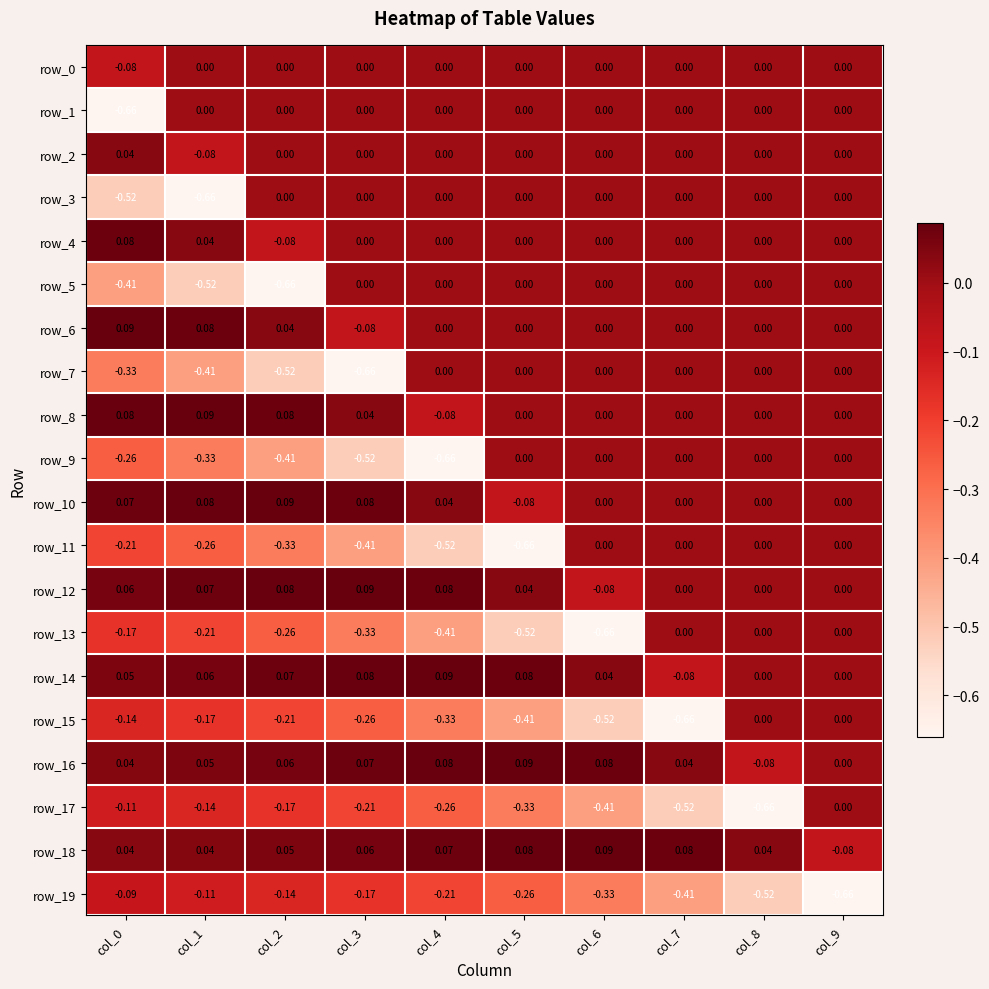

Reading left to right, transcribe all the data shown in this chart.

row_0: -0.1	0.0	0.0	0.0	0.0	0.0	0.0	0.0	0.0	0.0
row_1: -0.7	0.0	0.0	0.0	0.0	0.0	0.0	0.0	0.0	0.0
row_2: 0.0	-0.1	0.0	0.0	0.0	0.0	0.0	0.0	0.0	0.0
row_3: -0.5	-0.7	0.0	0.0	0.0	0.0	0.0	0.0	0.0	0.0
row_4: 0.1	0.0	-0.1	0.0	0.0	0.0	0.0	0.0	0.0	0.0
row_5: -0.4	-0.5	-0.7	0.0	0.0	0.0	0.0	0.0	0.0	0.0
row_6: 0.1	0.1	0.0	-0.1	0.0	0.0	0.0	0.0	0.0	0.0
row_7: -0.3	-0.4	-0.5	-0.7	0.0	0.0	0.0	0.0	0.0	0.0
row_8: 0.1	0.1	0.1	0.0	-0.1	0.0	0.0	0.0	0.0	0.0
row_9: -0.3	-0.3	-0.4	-0.5	-0.7	0.0	0.0	0.0	0.0	0.0
row_10: 0.1	0.1	0.1	0.1	0.0	-0.1	0.0	0.0	0.0	0.0
row_11: -0.2	-0.3	-0.3	-0.4	-0.5	-0.7	0.0	0.0	0.0	0.0
row_12: 0.1	0.1	0.1	0.1	0.1	0.0	-0.1	0.0	0.0	0.0
row_13: -0.2	-0.2	-0.3	-0.3	-0.4	-0.5	-0.7	0.0	0.0	0.0
row_14: 0.1	0.1	0.1	0.1	0.1	0.1	0.0	-0.1	0.0	0.0
row_15: -0.1	-0.2	-0.2	-0.3	-0.3	-0.4	-0.5	-0.7	0.0	0.0
row_16: 0.0	0.1	0.1	0.1	0.1	0.1	0.1	0.0	-0.1	0.0
row_17: -0.1	-0.1	-0.2	-0.2	-0.3	-0.3	-0.4	-0.5	-0.7	0.0
row_18: 0.0	0.0	0.1	0.1	0.1	0.1	0.1	0.1	0.0	-0.1
row_19: -0.1	-0.1	-0.1	-0.2	-0.2	-0.3	-0.3	-0.4	-0.5	-0.7